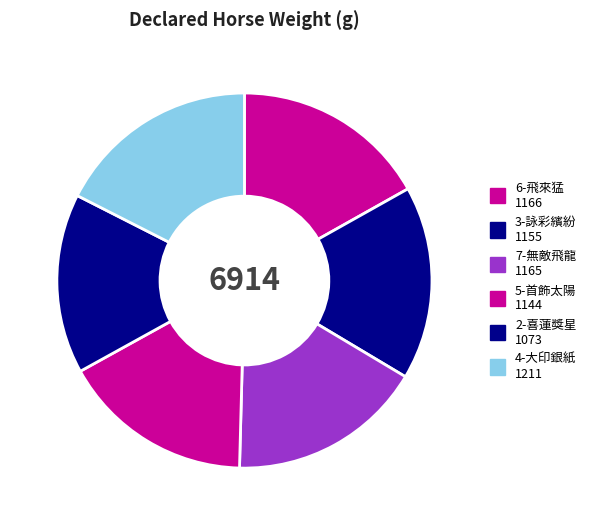

Count the number of slices in the pie.

6